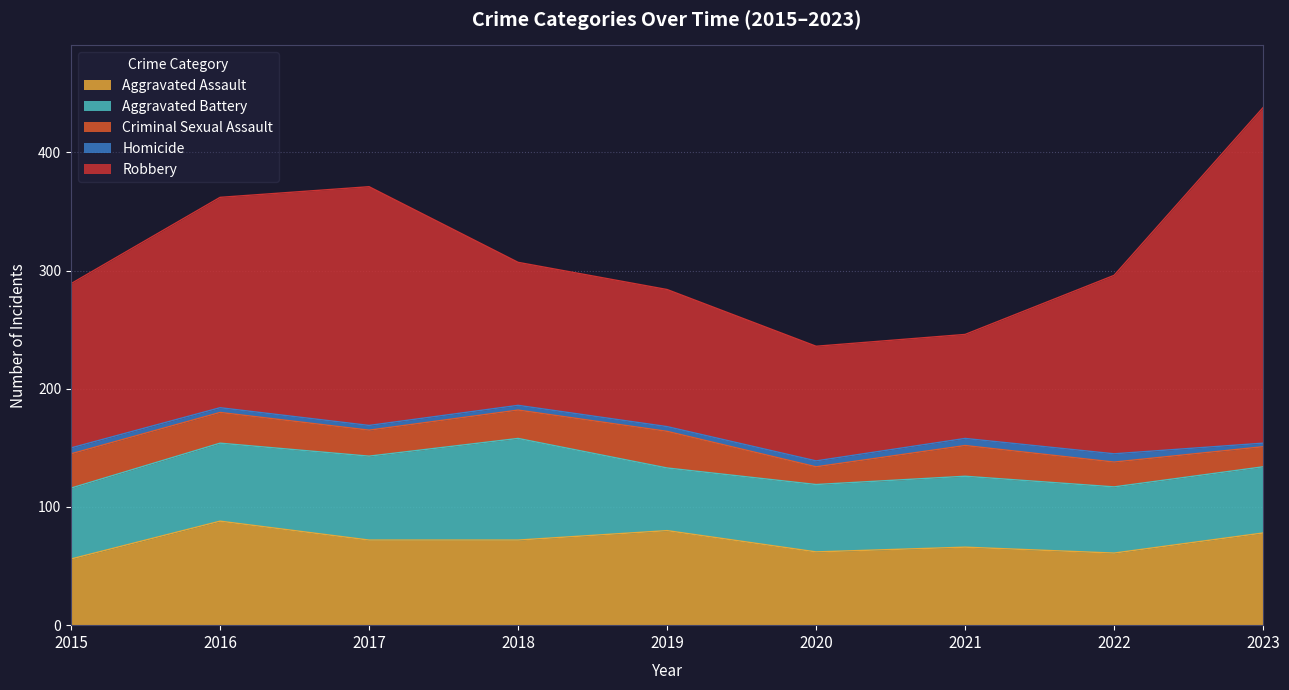

What is the spread (max minus min) of values at 2020?

92